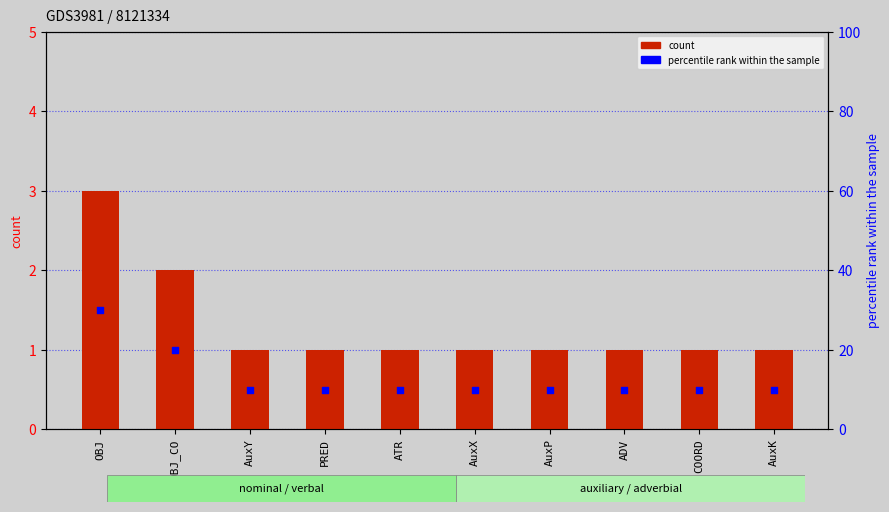

At how many categories does at least one series exceed 22?

1